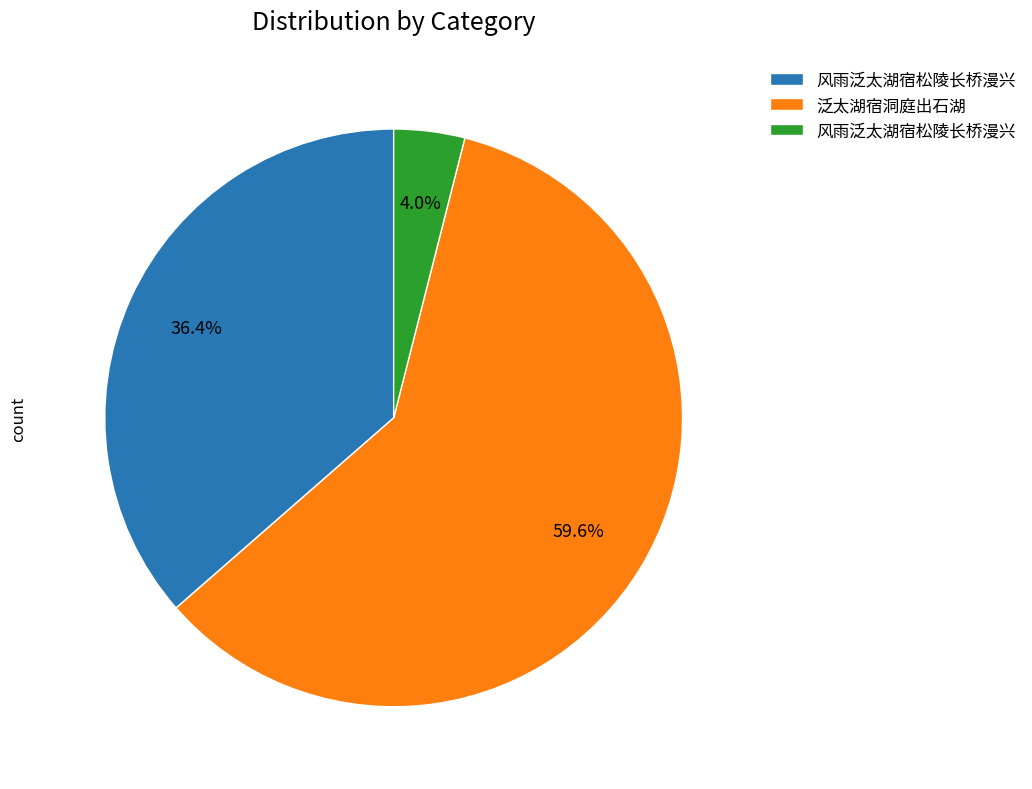

Is there a majority slice in this chart?

Yes